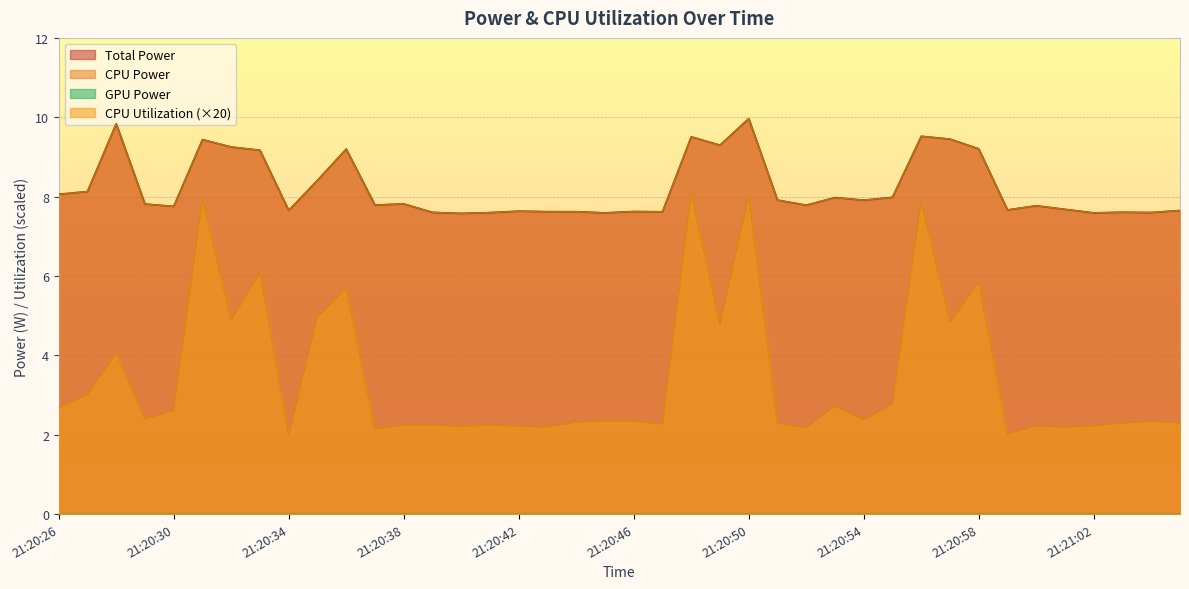

Which series has the largest total across all categories?

Total Power